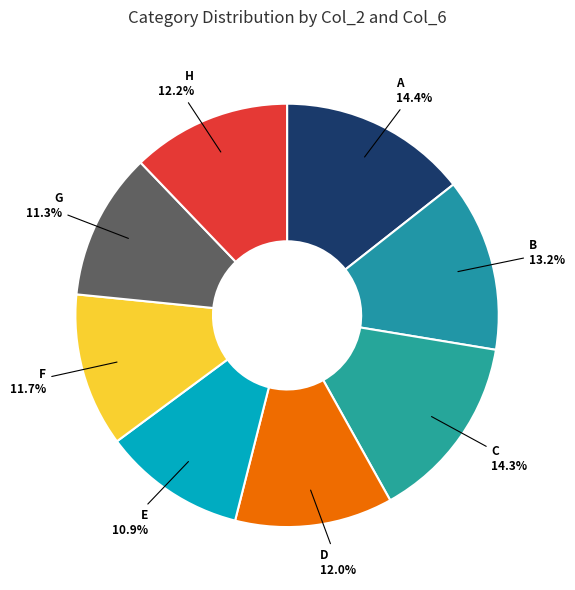

Which has a higher value, H or E?

H